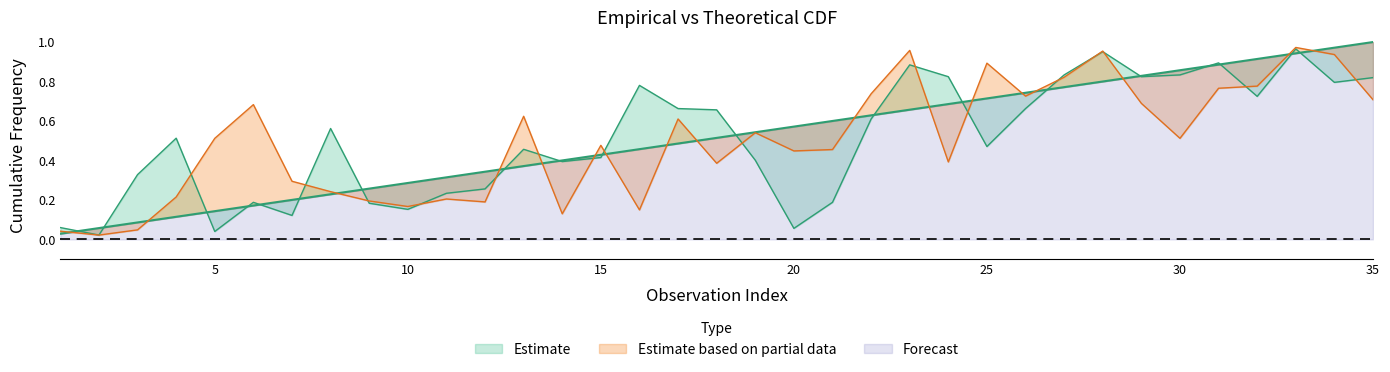

Does the chart display data point markers on the line(s)?

No